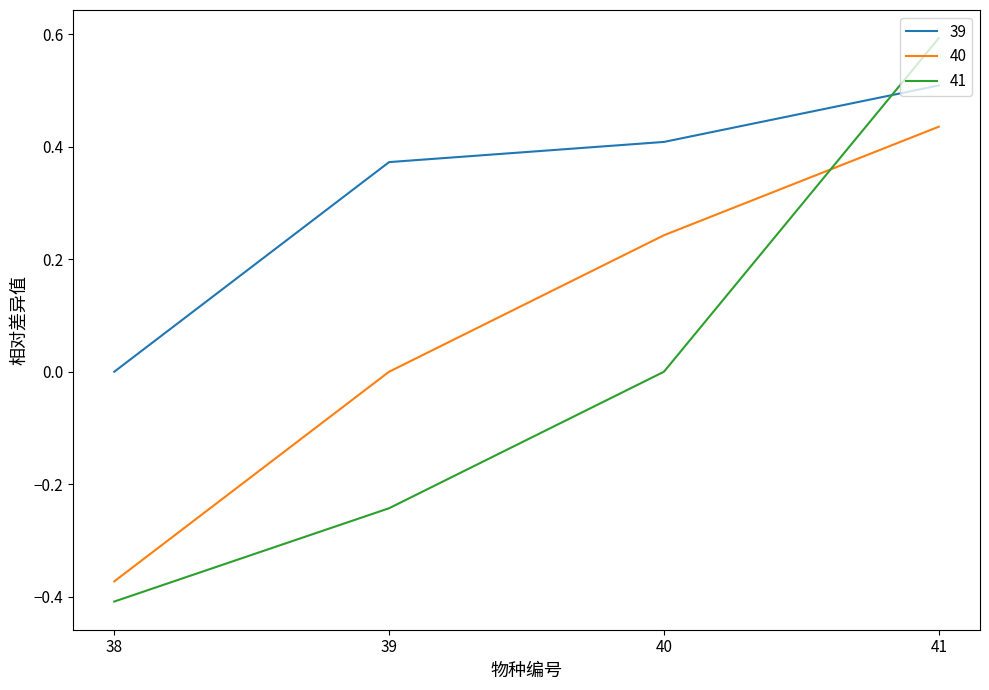

Which series has the largest range (max minus min)?

41